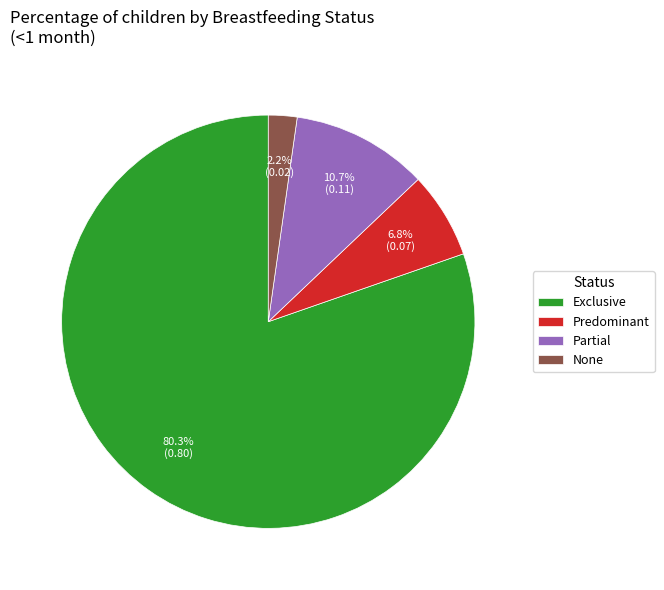

Rank the categories by value from highest to lowest.

Exclusive, Partial, Predominant, None